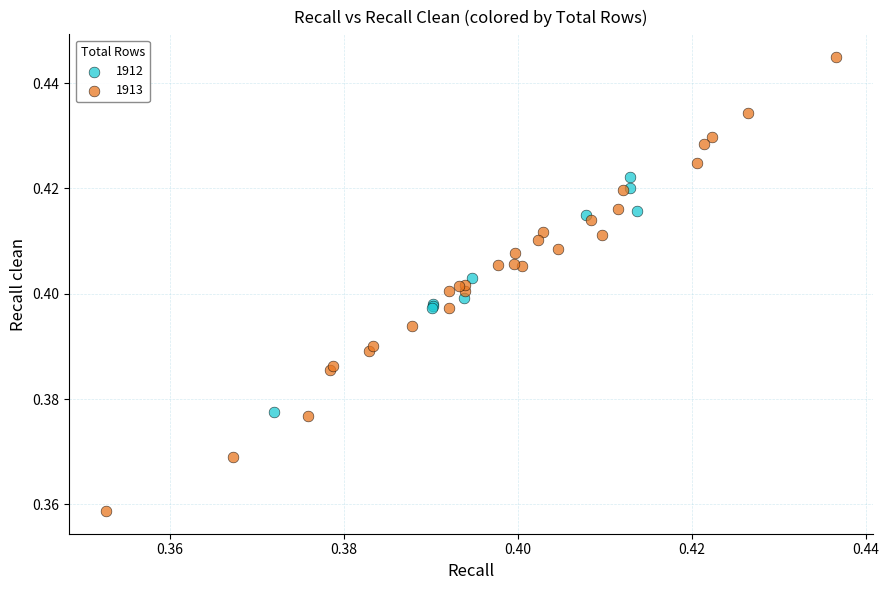

What are all the series names shown in the legend?

1912, 1913